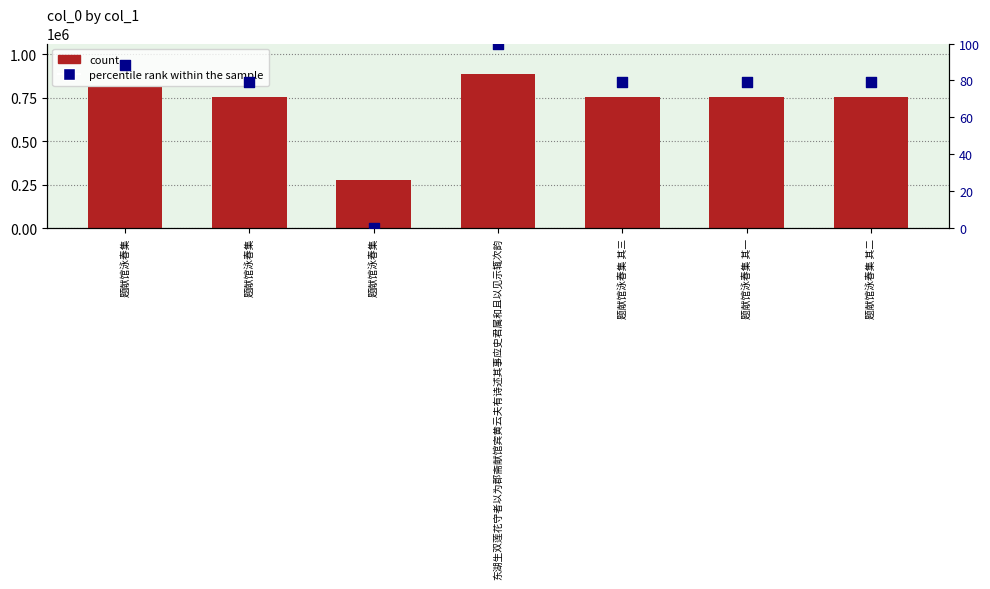

At how many categories does at least one series exceed 365849?

6